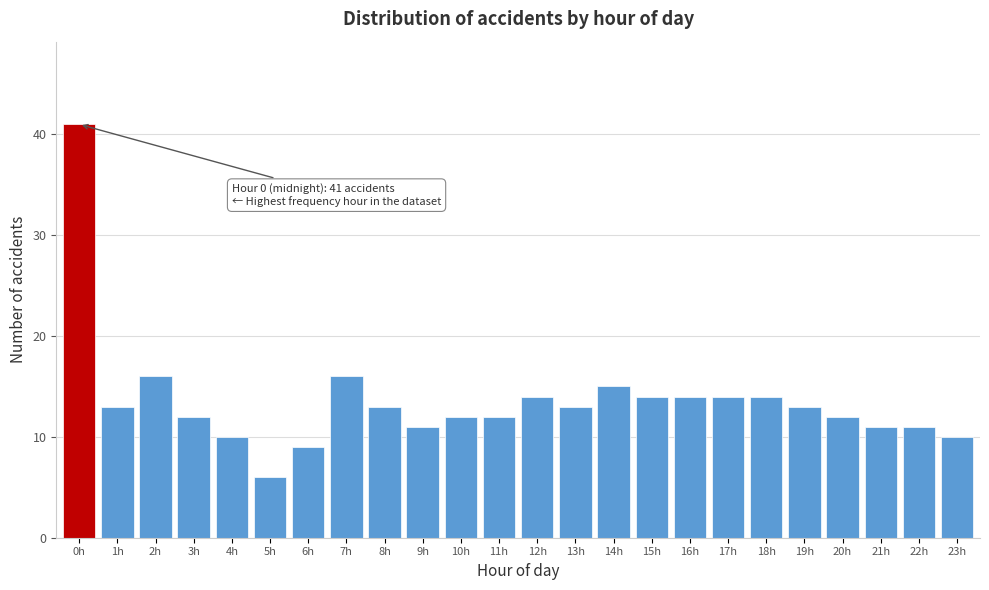

Reading left to right, what are all the values shown in this chart?

0h=41	1h=13	2h=16	3h=12	4h=10	5h=6	6h=9	7h=16	8h=13	9h=11	10h=12	11h=12	12h=14	13h=13	14h=15	15h=14	16h=14	17h=14	18h=14	19h=13	20h=12	21h=11	22h=11	23h=10